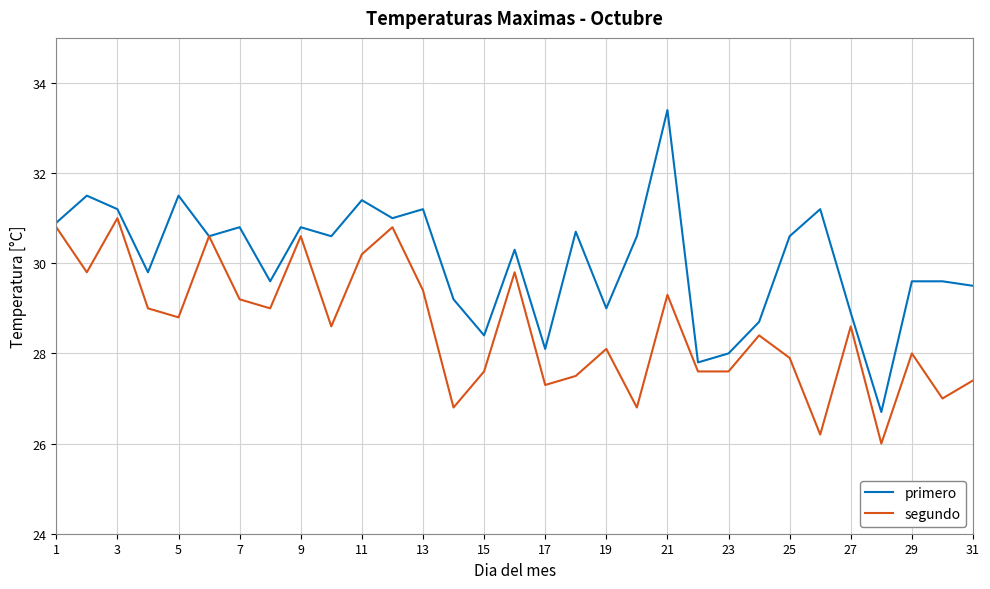

Which series has the widest spread of values?

primero